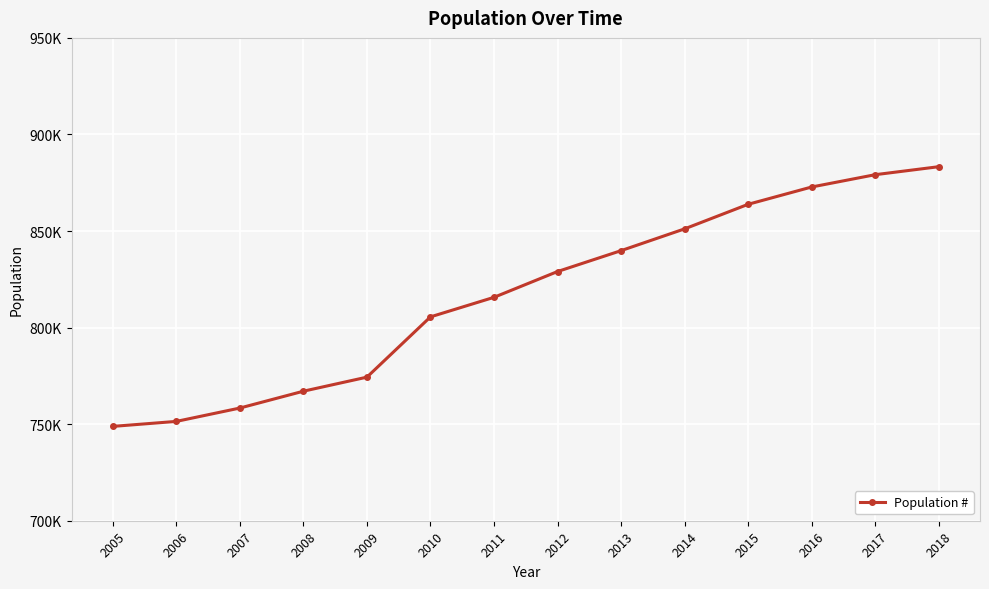

Is this an area chart (filled region under the line)?

No